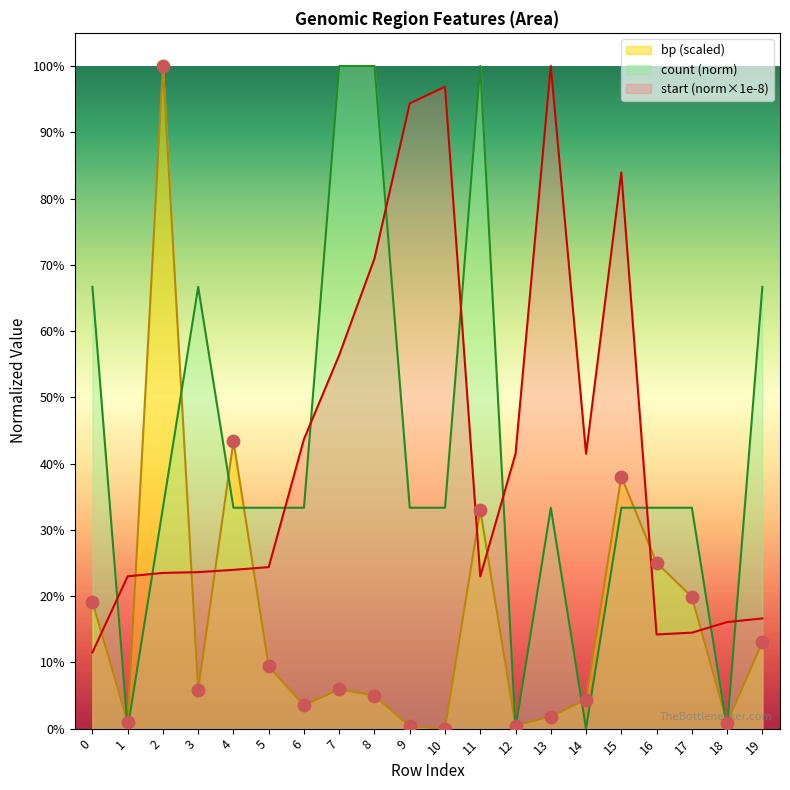

At how many categories does at least one series exceed 0?

20